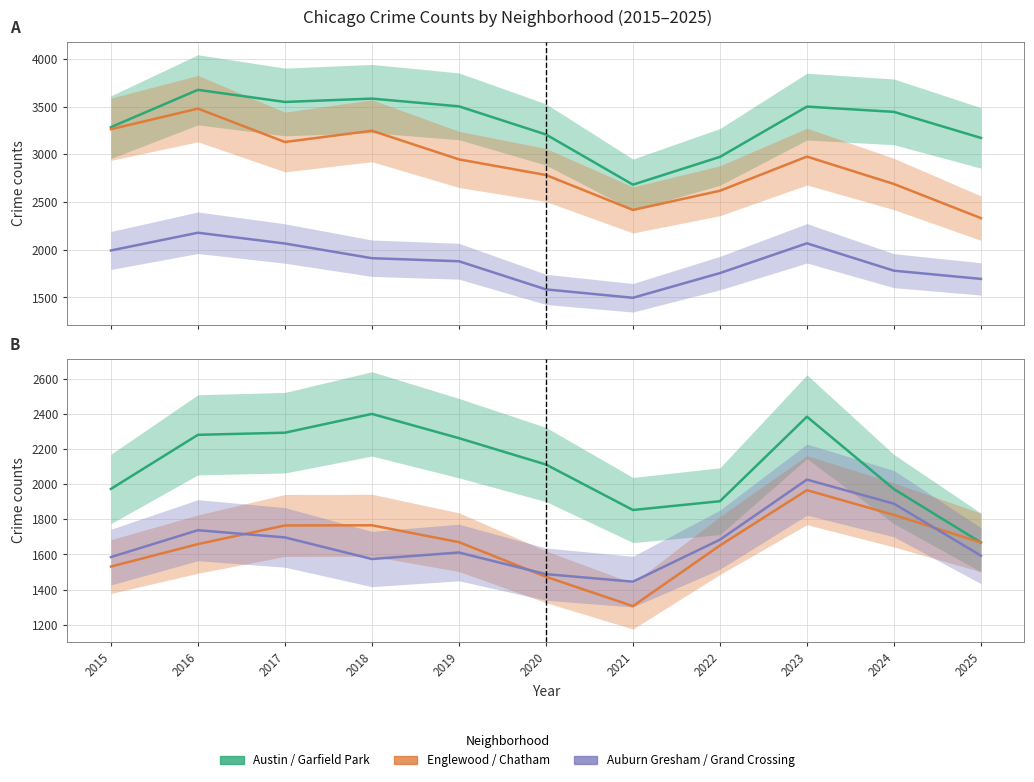

After their last crossing, which series has the higher values: Auburn Gresham or Grand Crossing?

Auburn Gresham